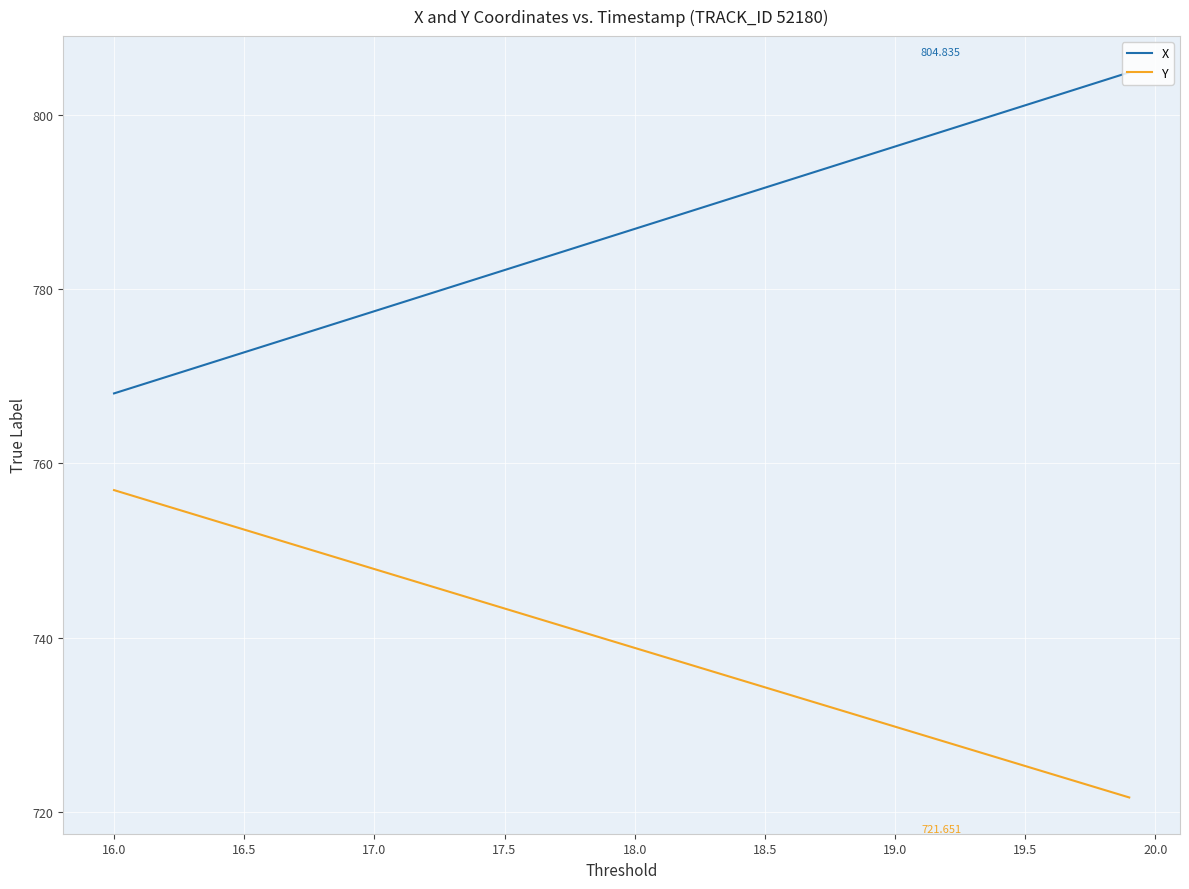

List the series in order of their peak value, highest first.

X, Y